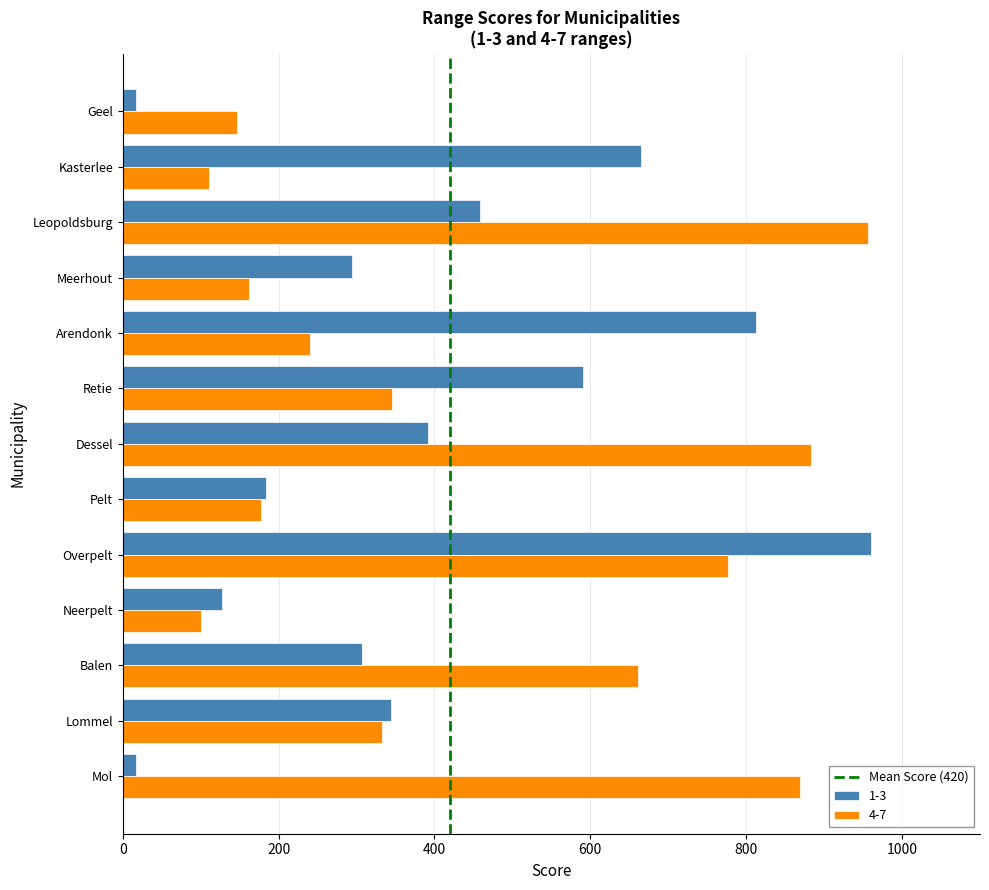

Is it true that 1-3 equals 150 at Leopoldsburg?

False